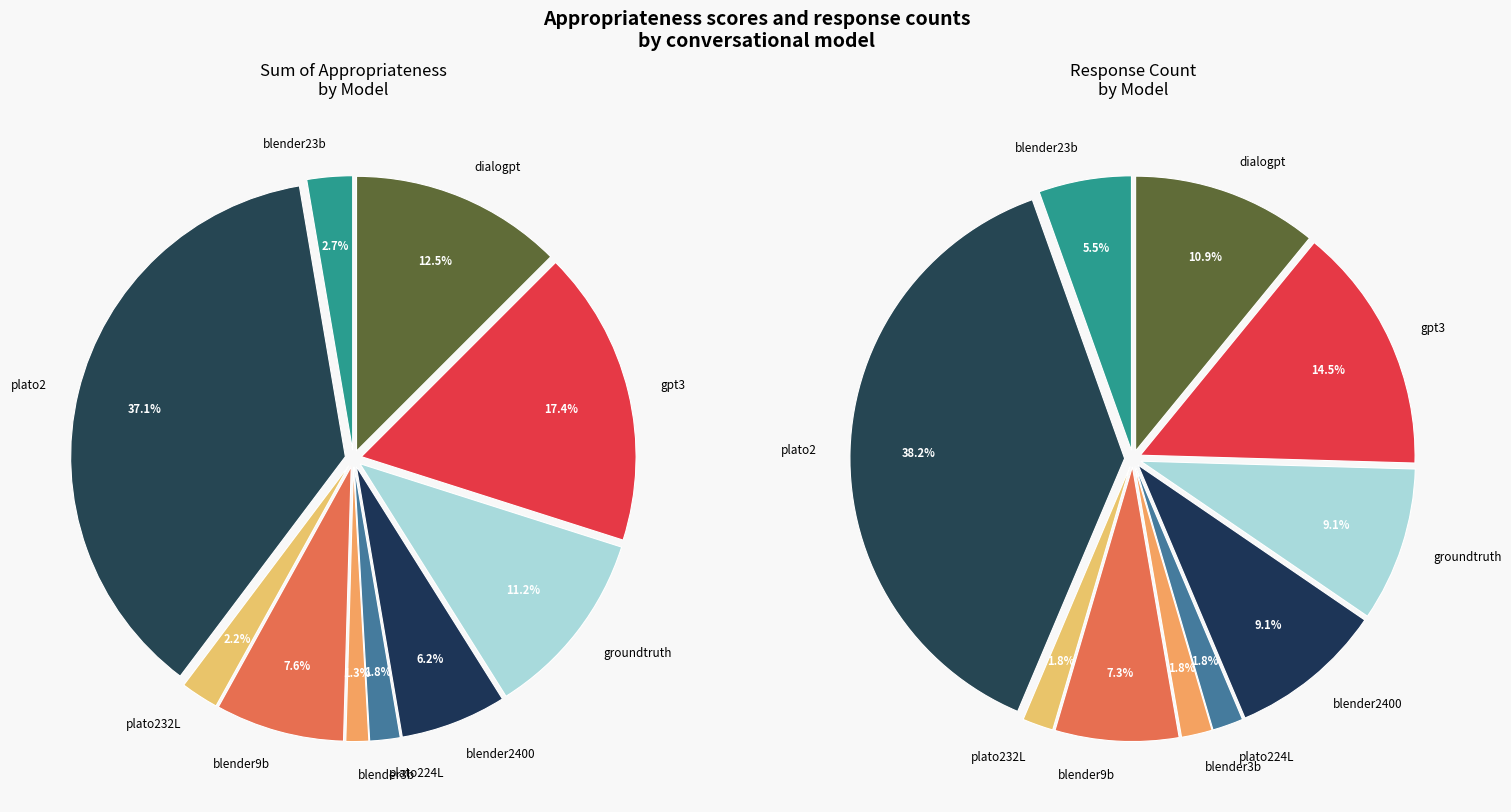

Which has a higher value, blender2400 or dialogpt?

dialogpt